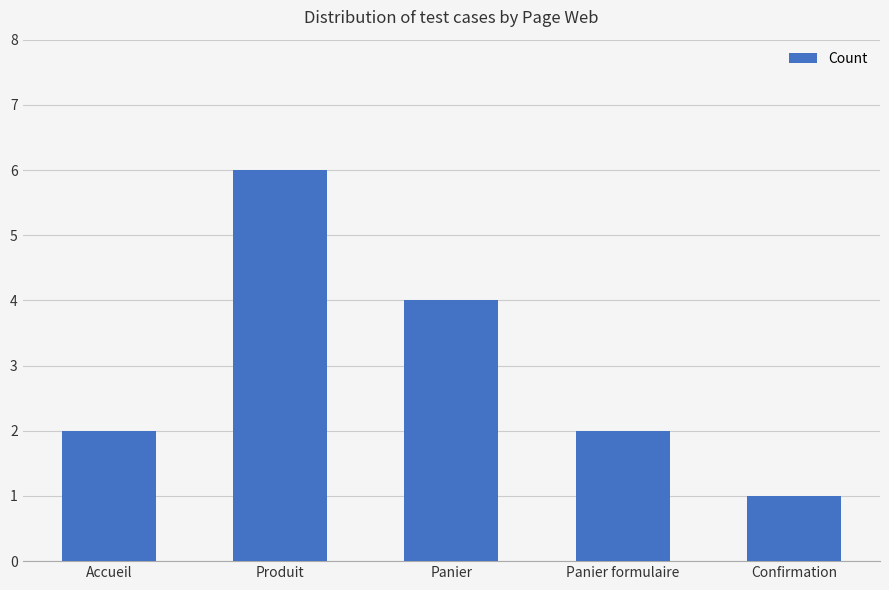

Are the bars grouped side by side (vs. stacked)?

No